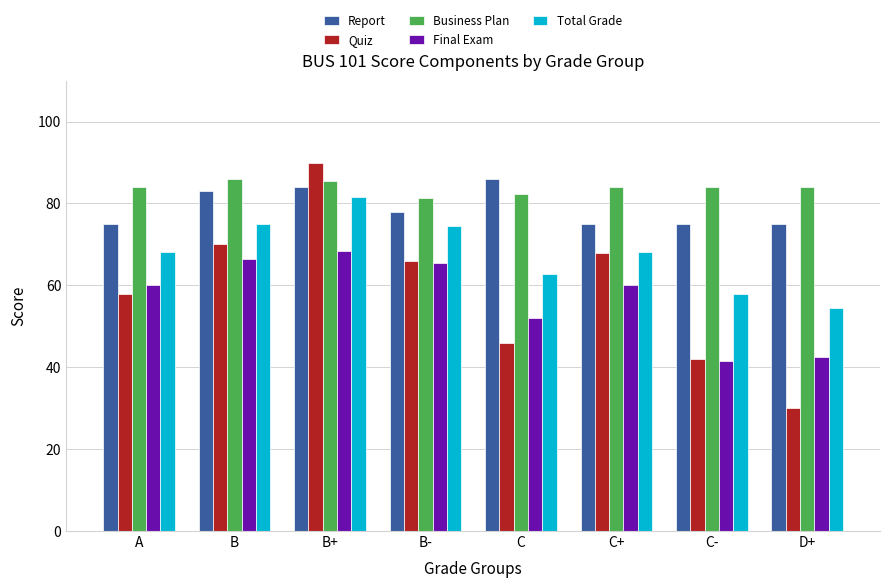

What is the total value across all series at D+?

286.0